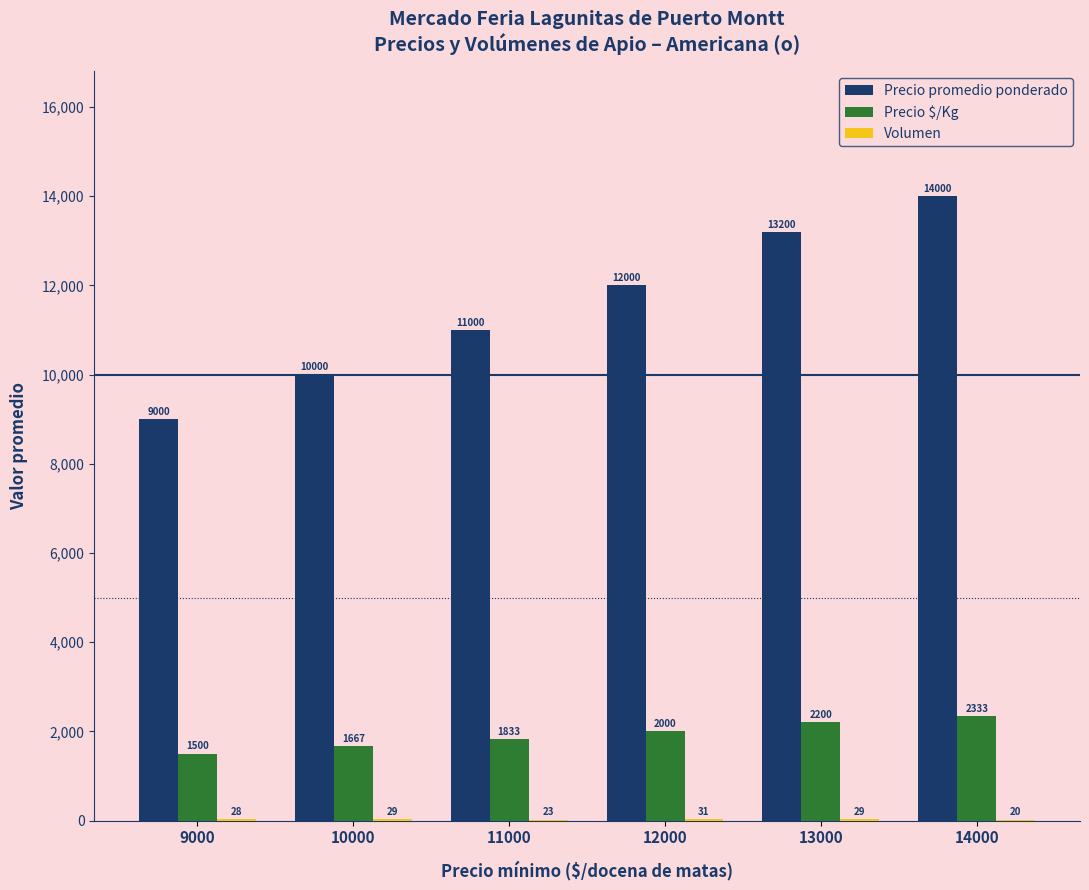

Where is Precio $/Kg nearest to the value 1916?

11000